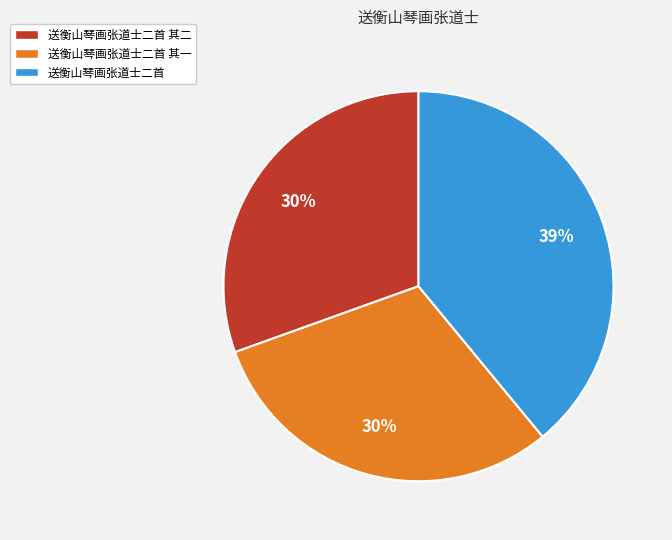

Is it true that 送衡山琴画张道士二首 其二 is 37% of the pie?

False